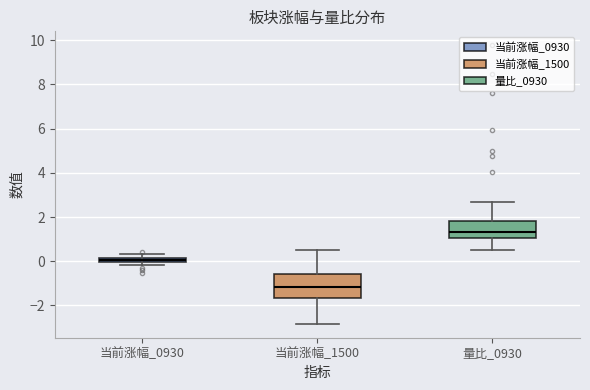

Where is the upper edge of the box for 当前涨幅_0930 on the y-axis? The values are not printed on the chart, so give them approximately, as read against the axis.

0.2